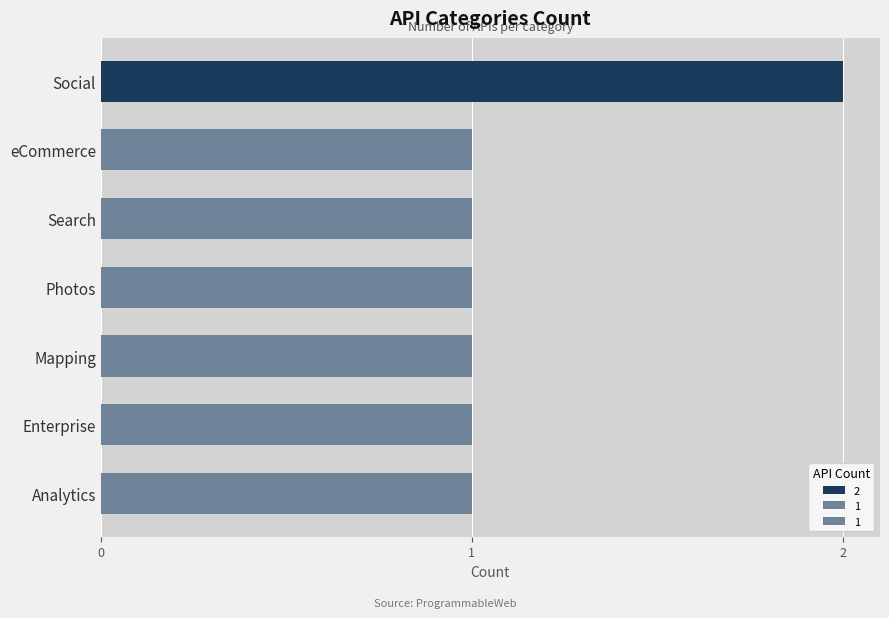

What is the sum of all values?

8